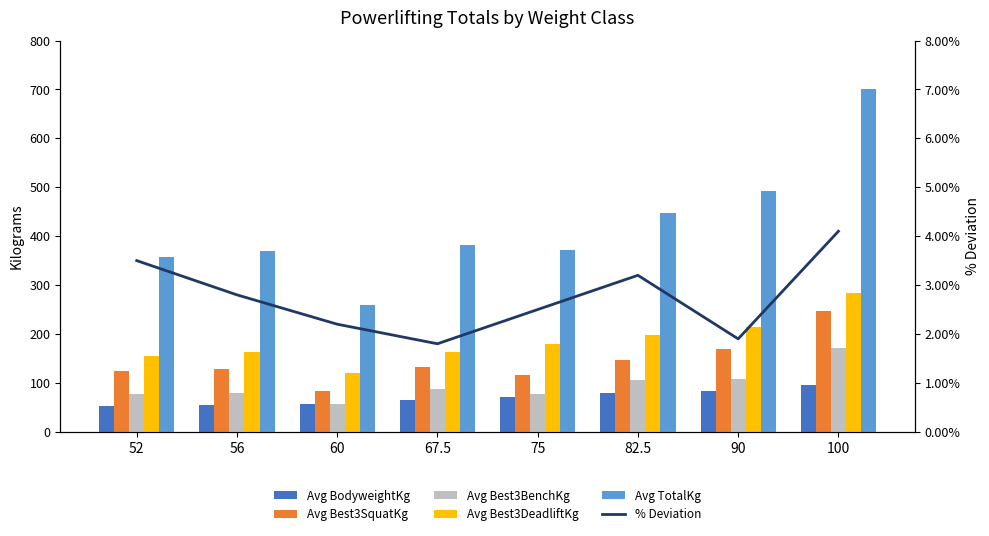

What is the label of the 1st bar from the right?

100